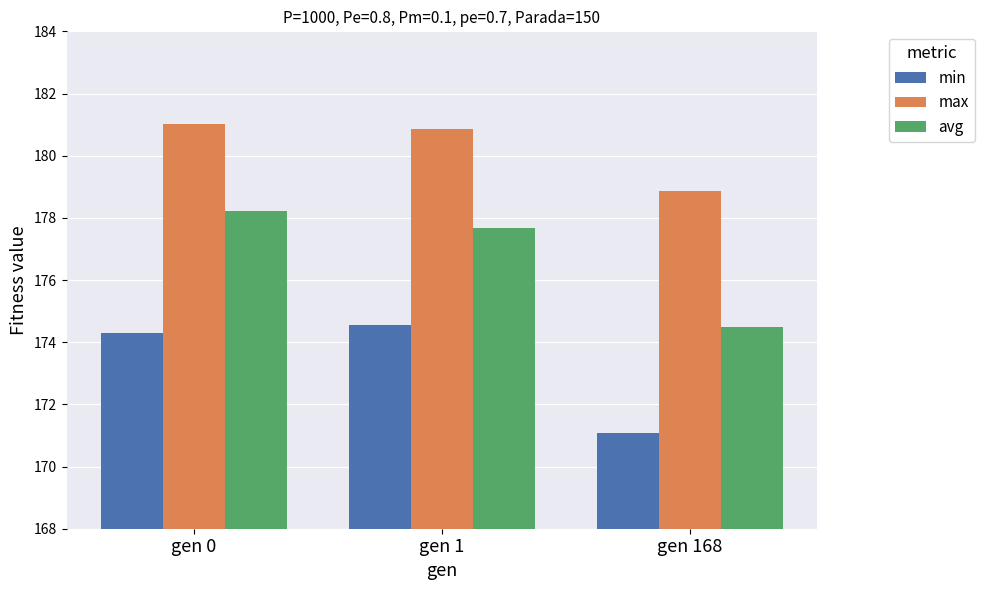

What are all the series names shown in the legend?

min, max, avg